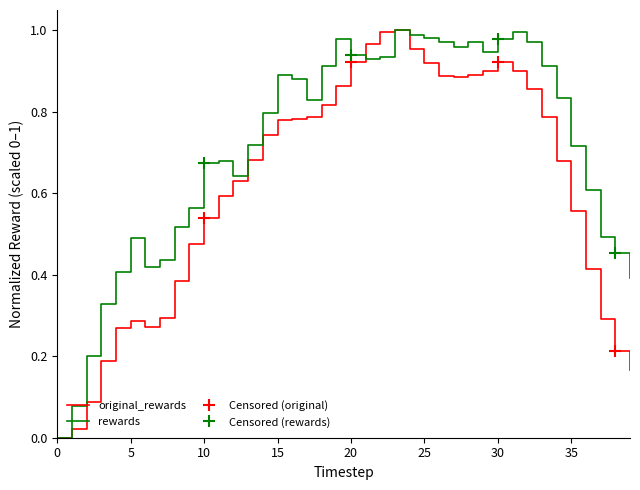

The original_rewards series shows 0.5 at 15. True or false?

False